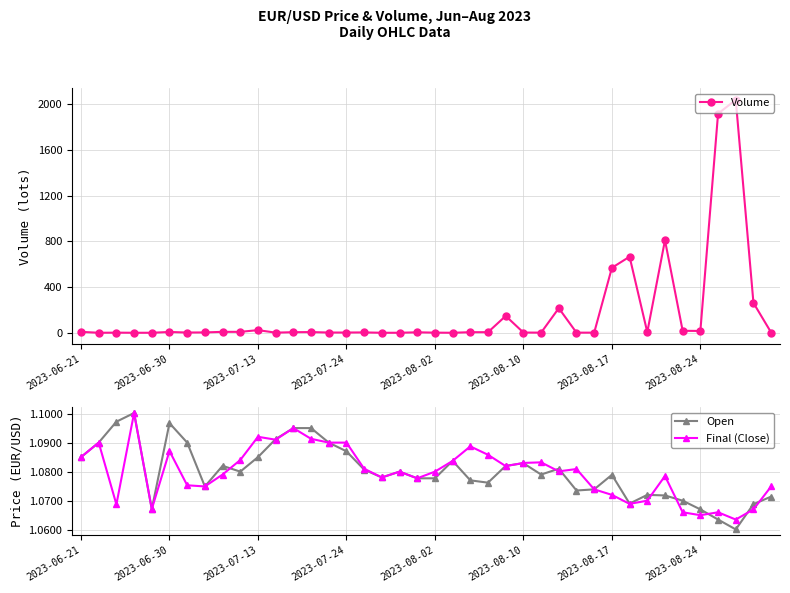

Does the chart have visible grid lines?

Yes